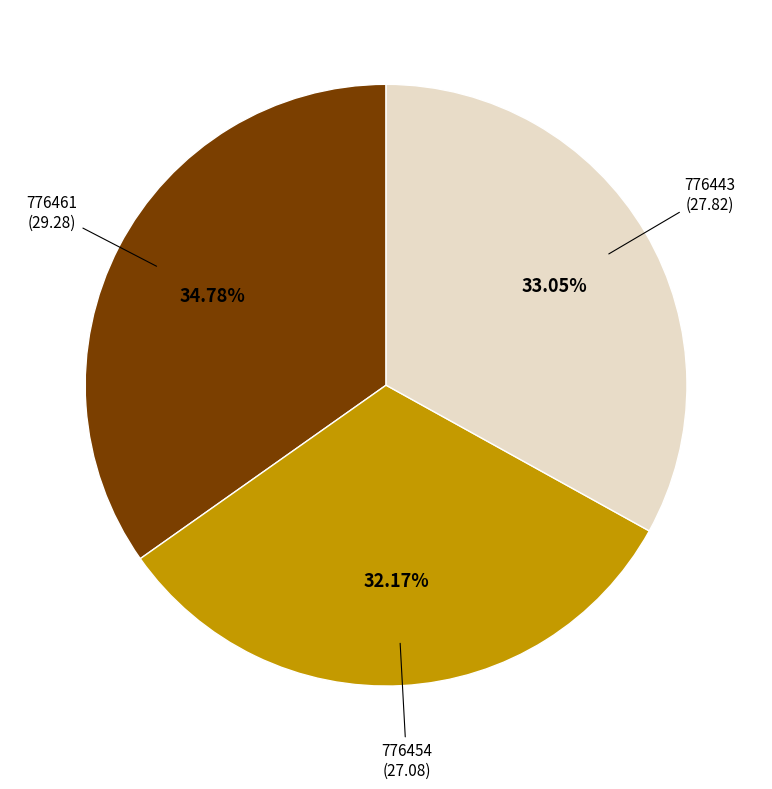

Does any single category account for the majority?

No